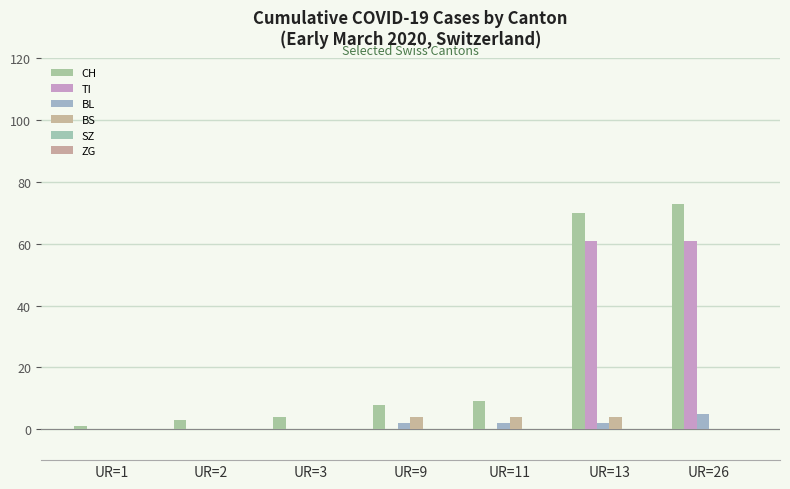

True or false: BL has a value of 1 at UR=9.

False